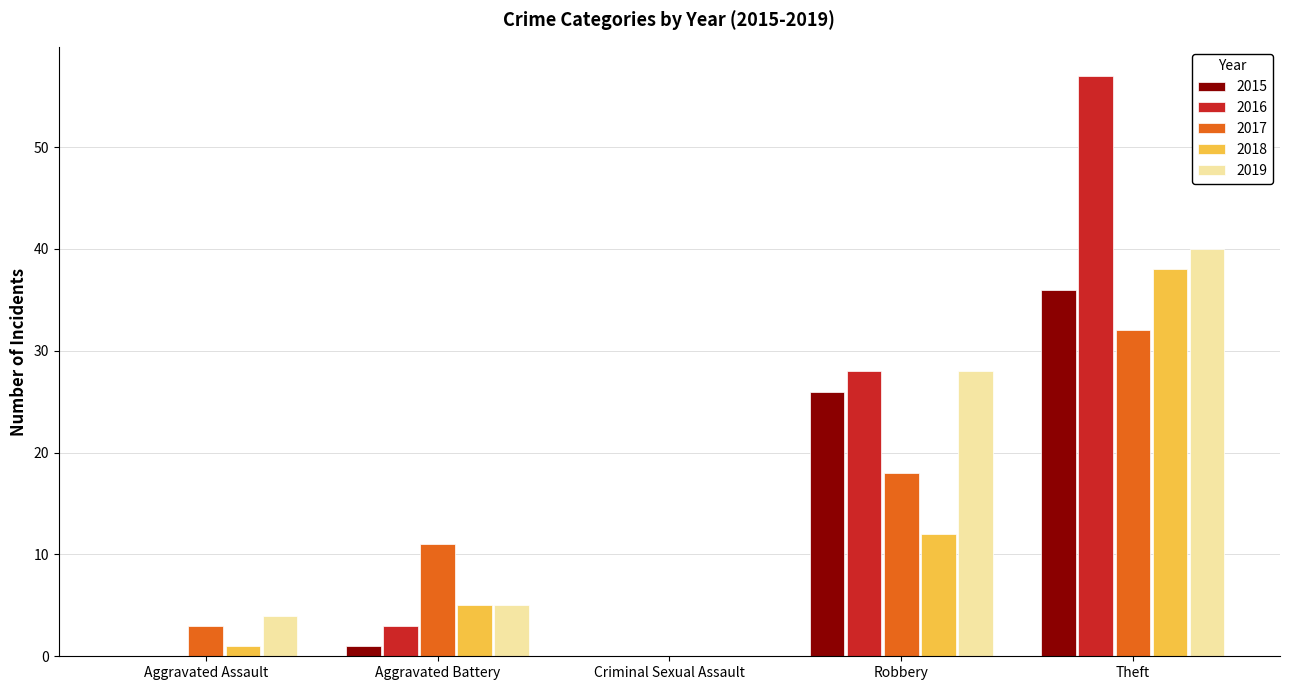

Does the chart contain stacked bars?

No